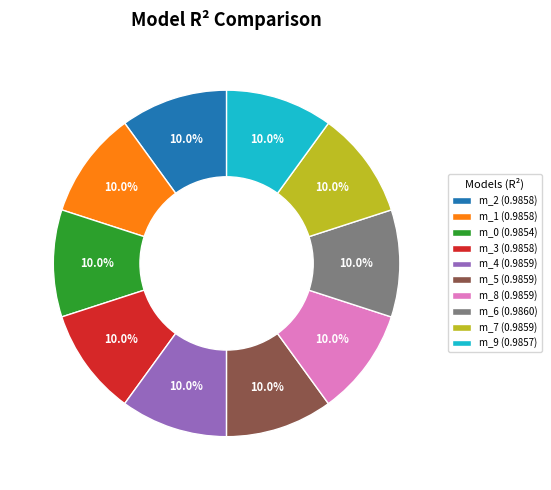

Do m_5 (0.9859) and m_3 (0.9858) together represent more than half of the pie?

No